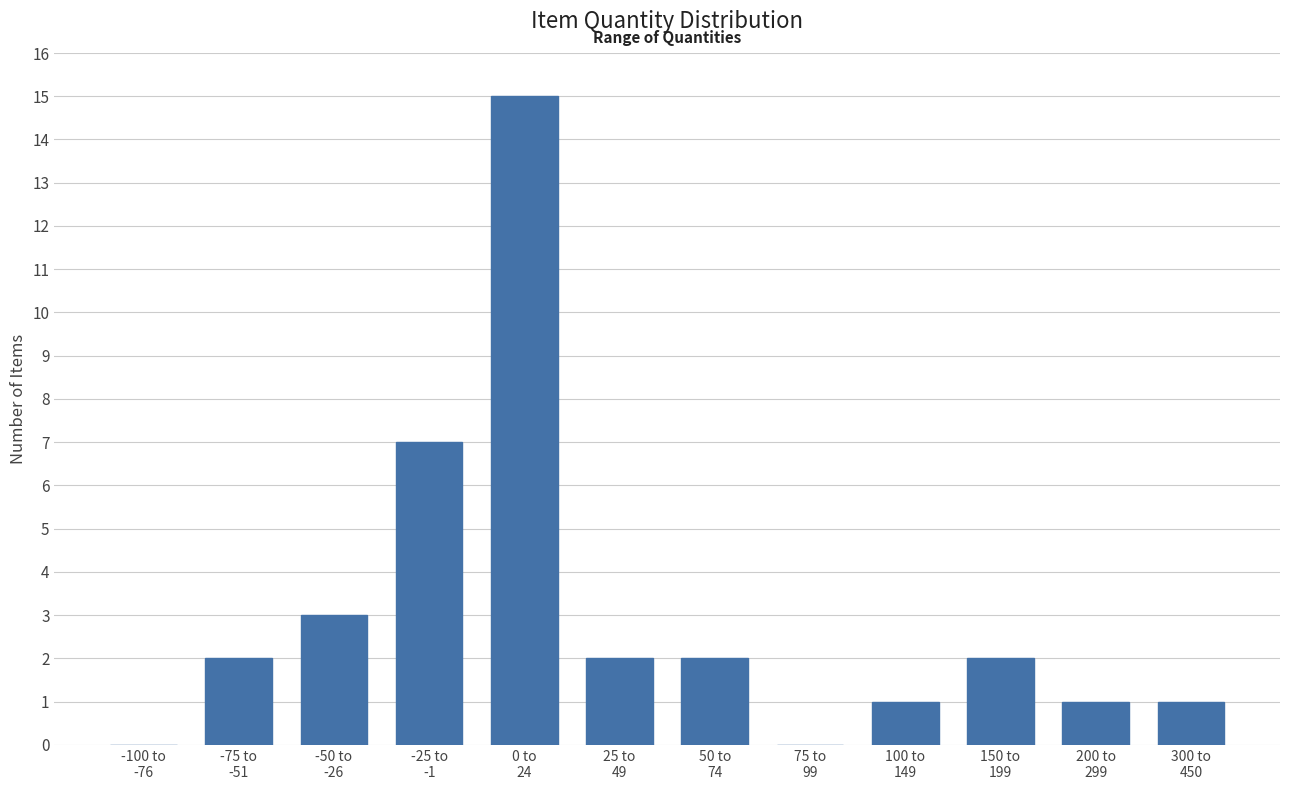

What is the maximum value shown in the chart?

15